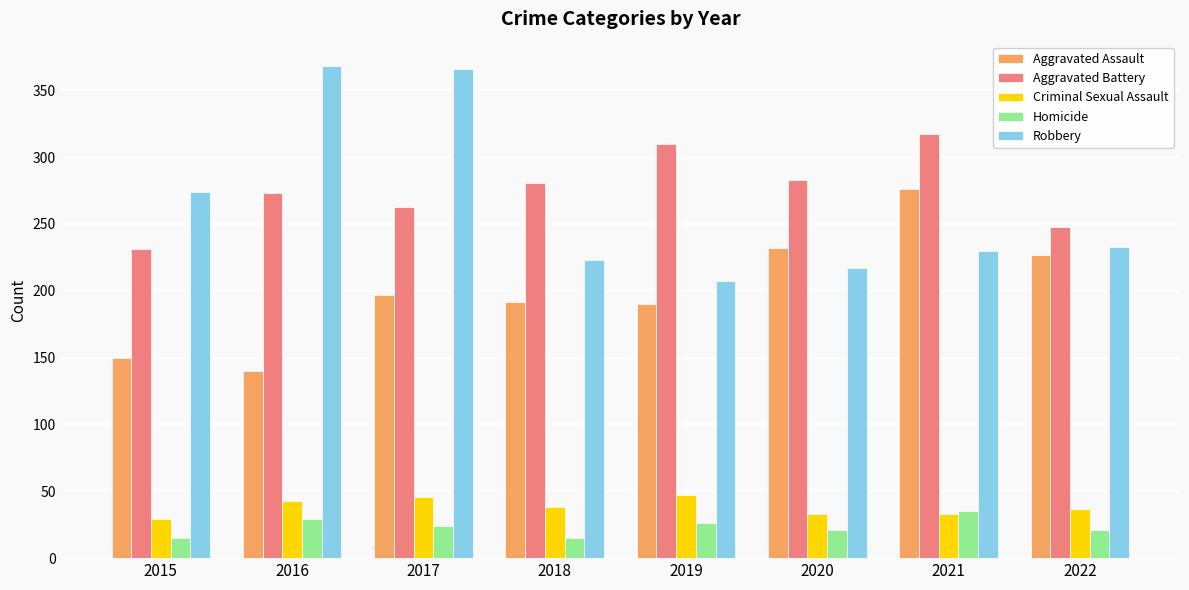

What is the highest value of the Aggravated Assault series?

276